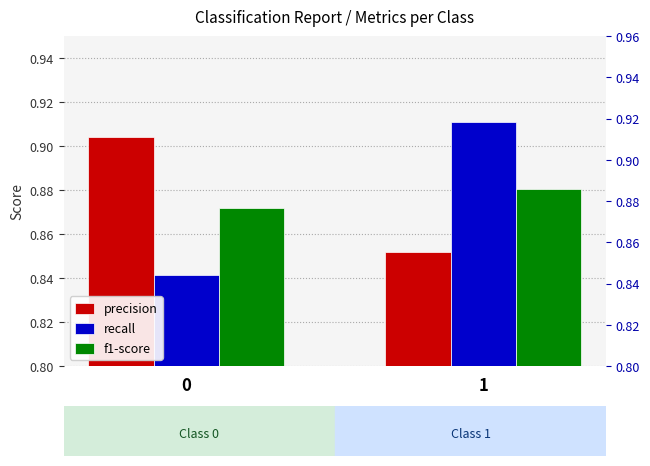

How many categories are shown in the chart?

2